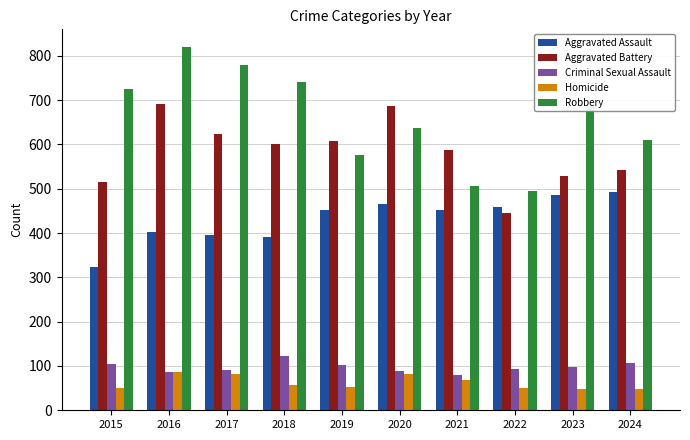

Rank the series by their maximum value, from lowest to highest.

Homicide, Criminal Sexual Assault, Aggravated Assault, Aggravated Battery, Robbery